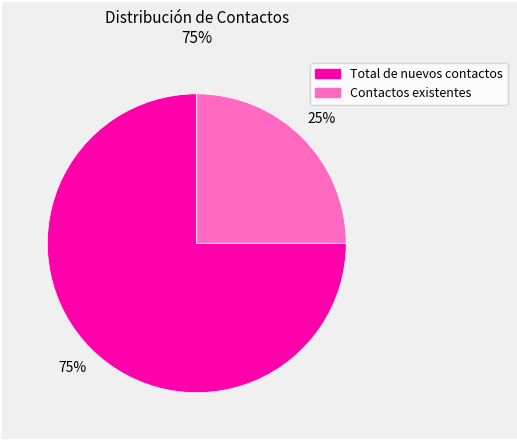

True or false: Contactos existentes accounts for 25% of the total.

True